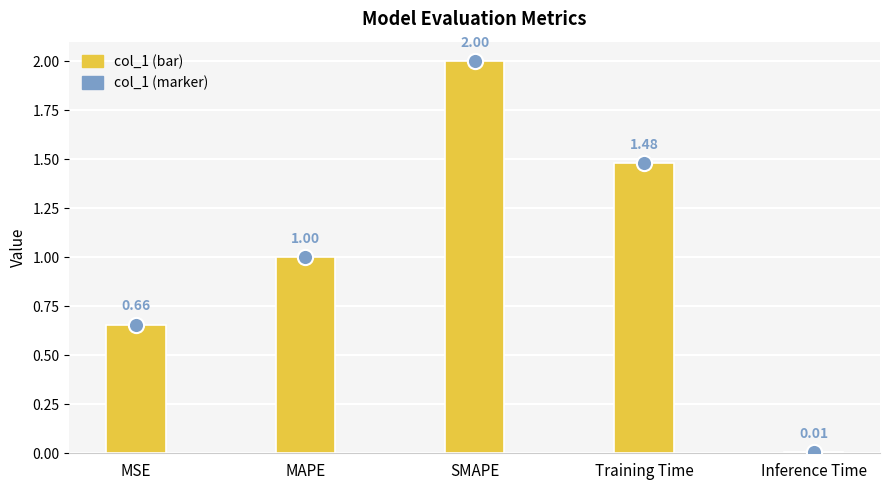

Which series has the largest total across all categories?

col_1